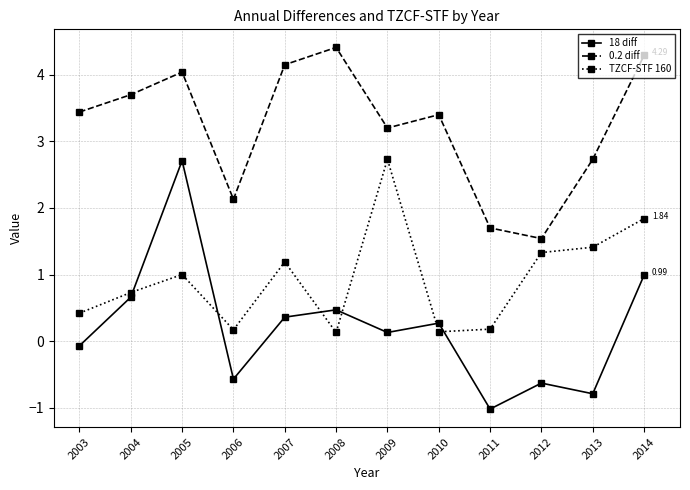

At 2011, list the series in order from smallest to largest.

18 diff, TZCF-STF 160, 0.2 diff